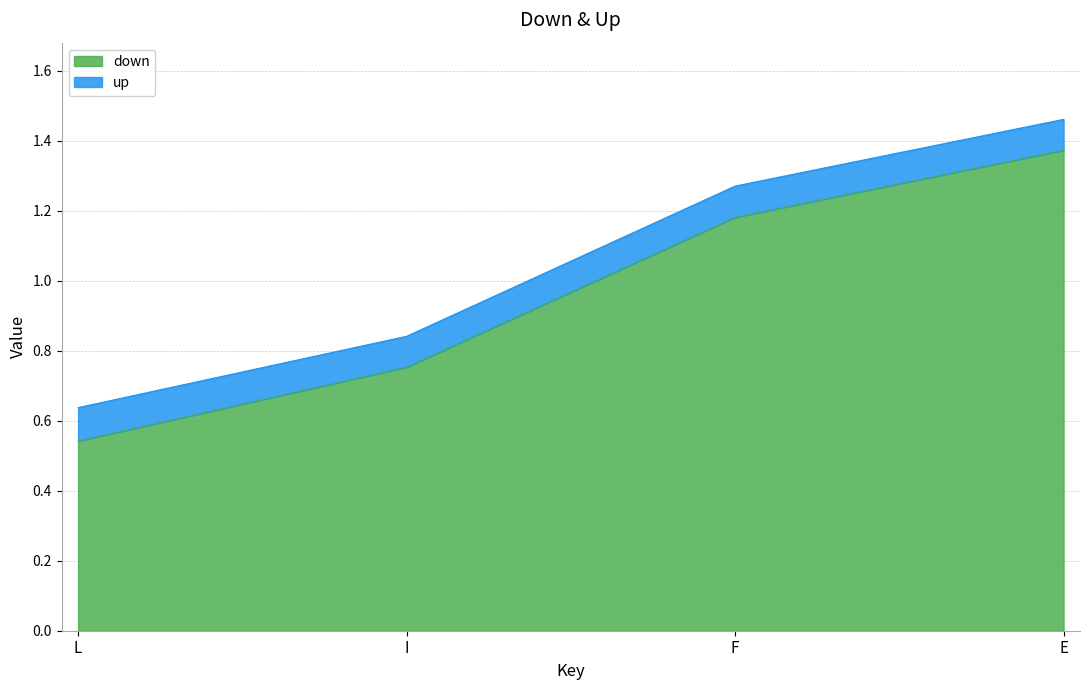

What position from the right is F?

2